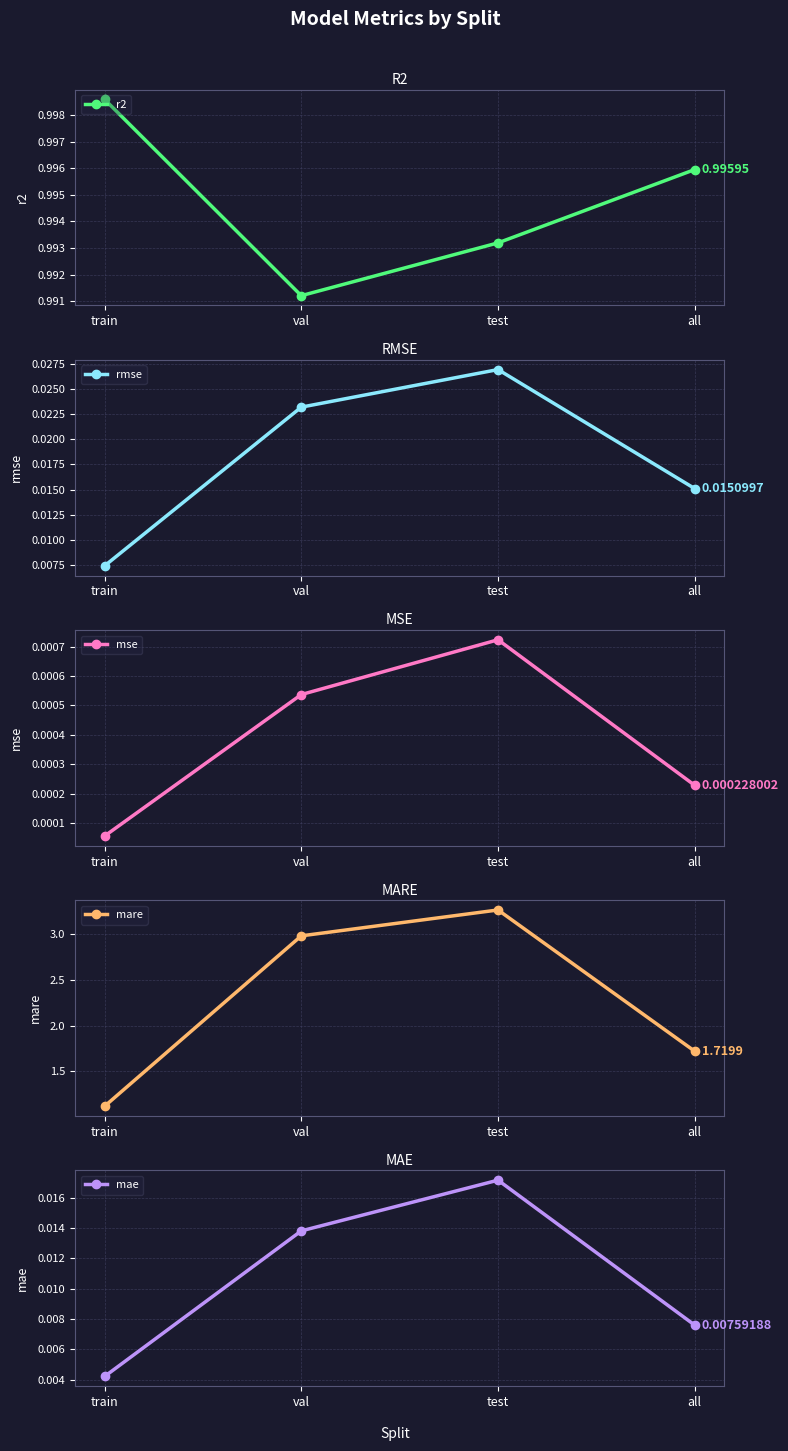

Count the rmse values in the range 0 to 1.

4